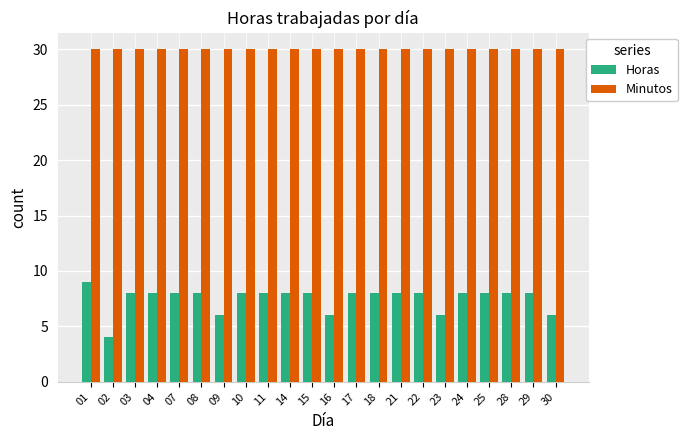

Reading left to right, list all the values displayed in this chart.

Horas: 01=9	02=4	03=8	04=8	07=8	08=8	09=6	10=8	11=8	14=8	15=8	16=6	17=8	18=8	21=8	22=8	23=6	24=8	25=8	28=8	29=8	30=6
Minutos: 01=30	02=30	03=30	04=30	07=30	08=30	09=30	10=30	11=30	14=30	15=30	16=30	17=30	18=30	21=30	22=30	23=30	24=30	25=30	28=30	29=30	30=30